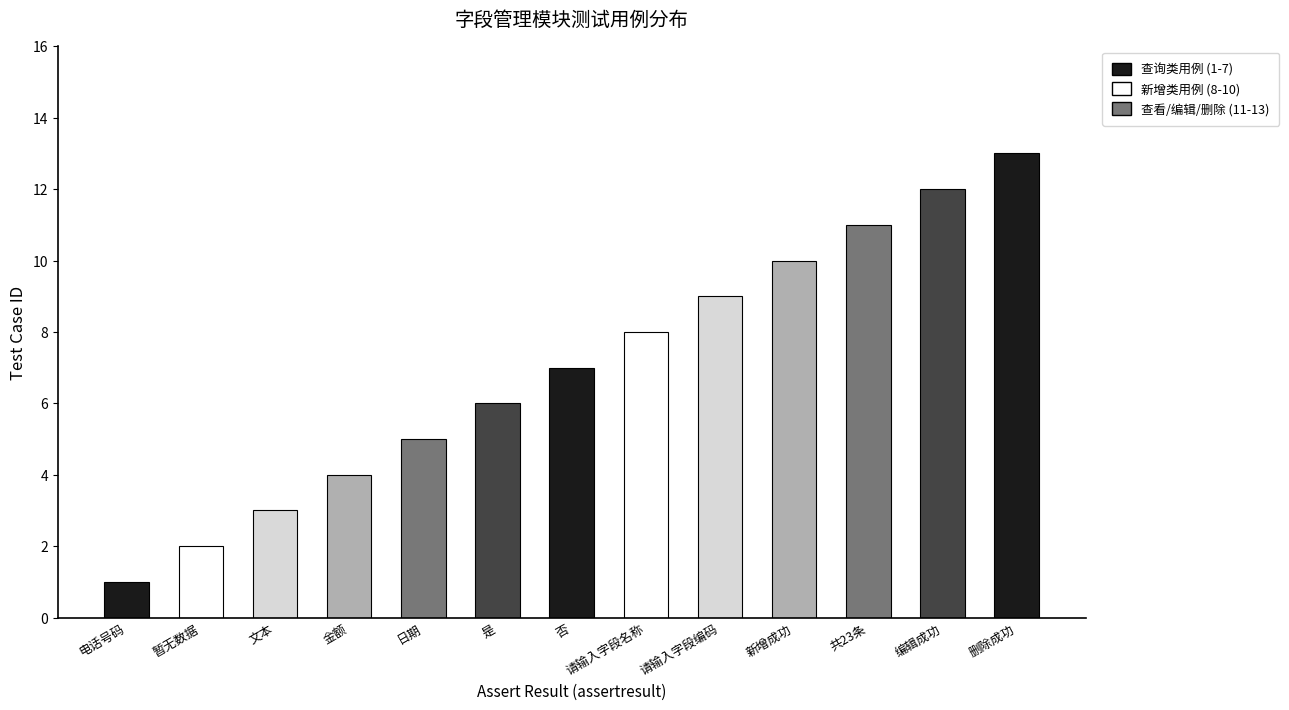

Which label corresponds to the smallest value in the chart?

电话号码